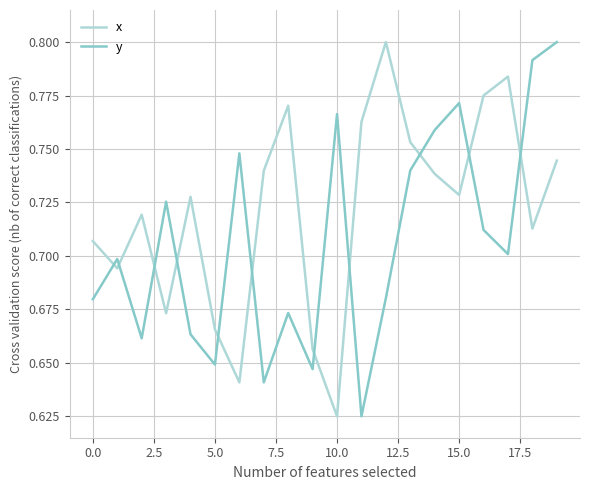

Rank the series by their average value, from lowest to highest.

y, x